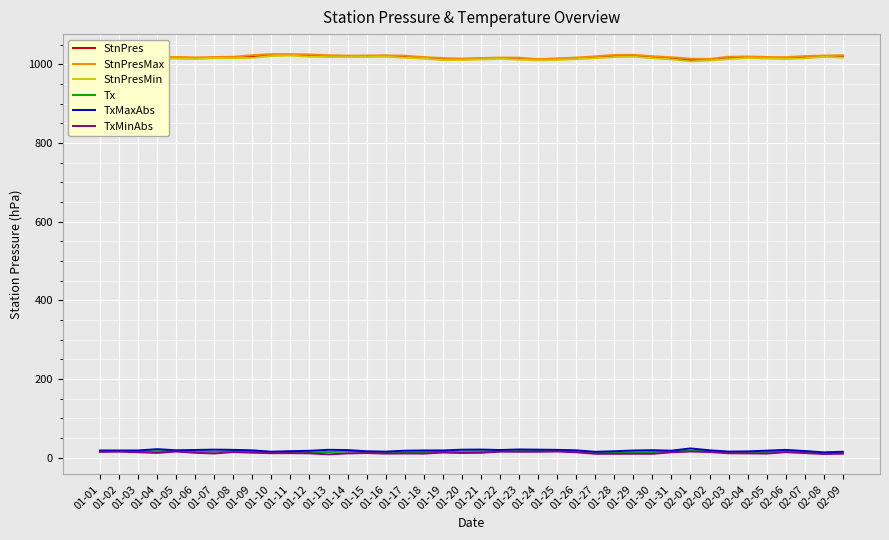

What is the greatest value displayed?

1025.7